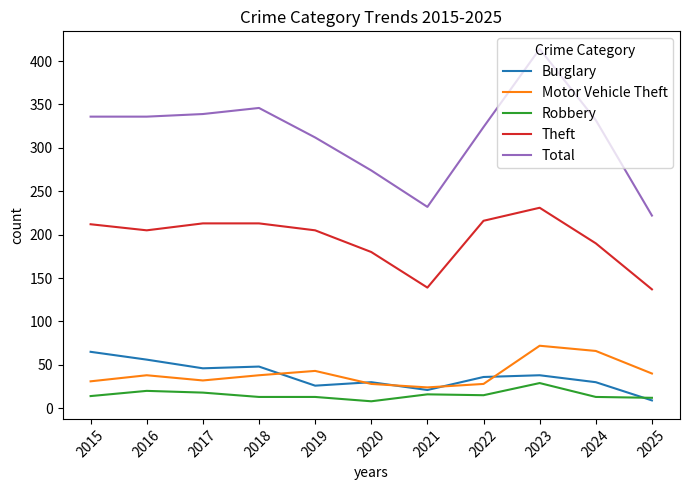

True or false: Theft and Motor Vehicle Theft cross at least once.

False